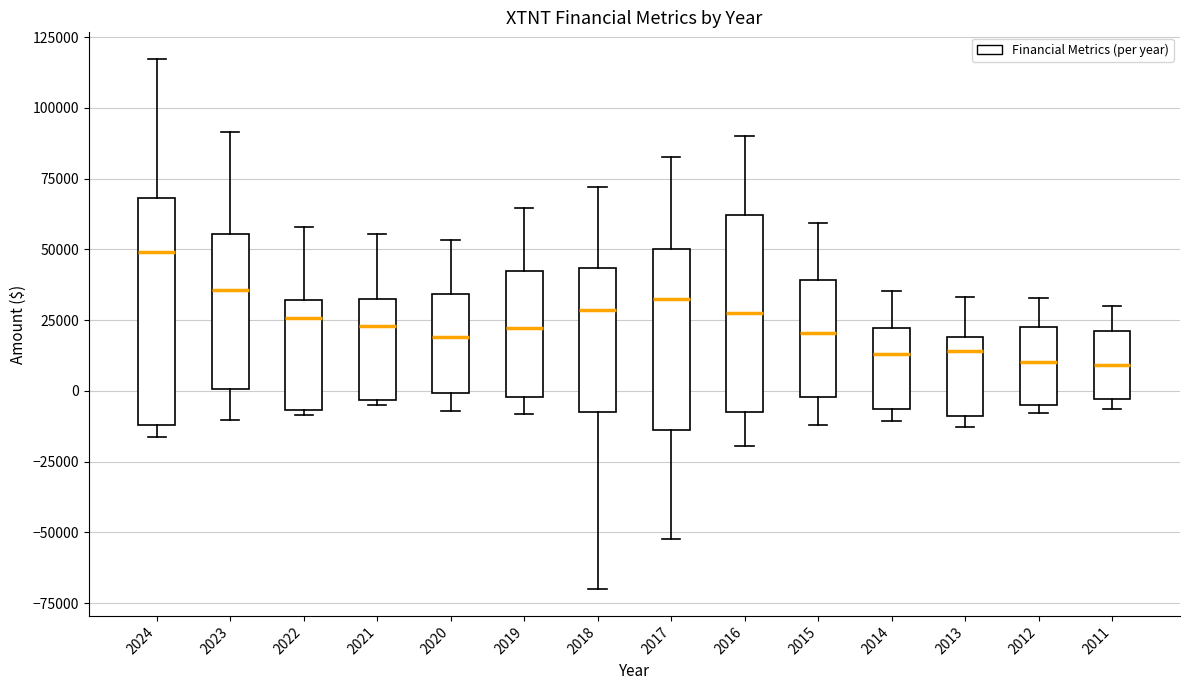

Which box's median line is the highest?

2024